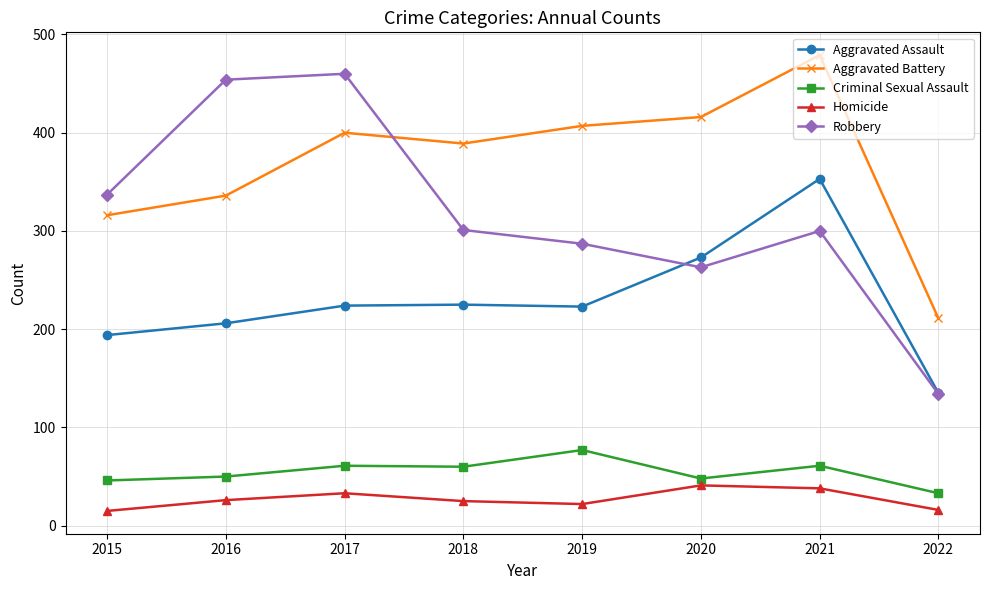

Which series has the largest range (max minus min)?

Robbery